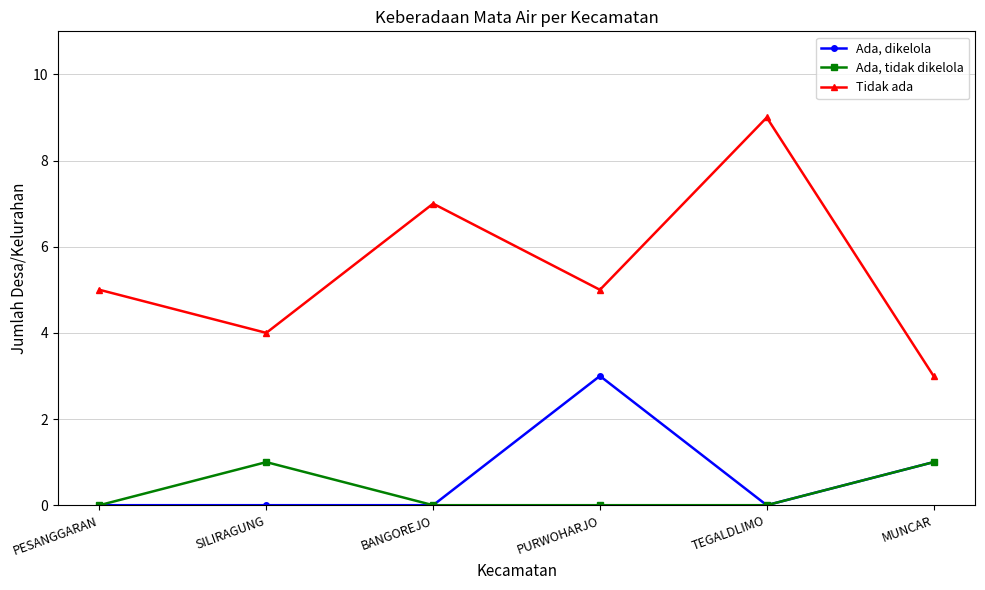

How many data points does each series have?

6